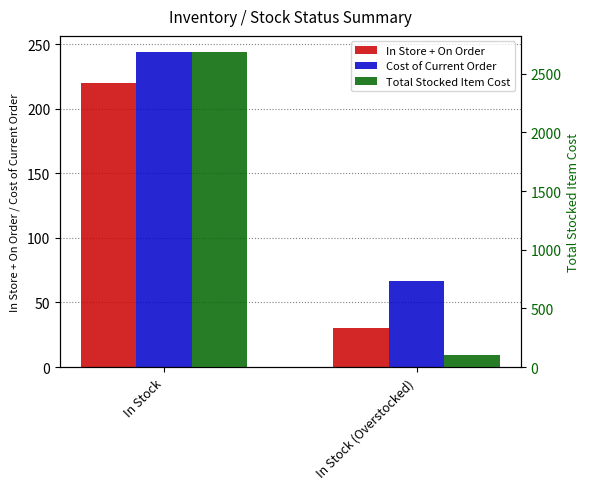

Between In Stock and In Stock (Overstocked), which series saw the biggest shift?

Total Stocked Item Cost